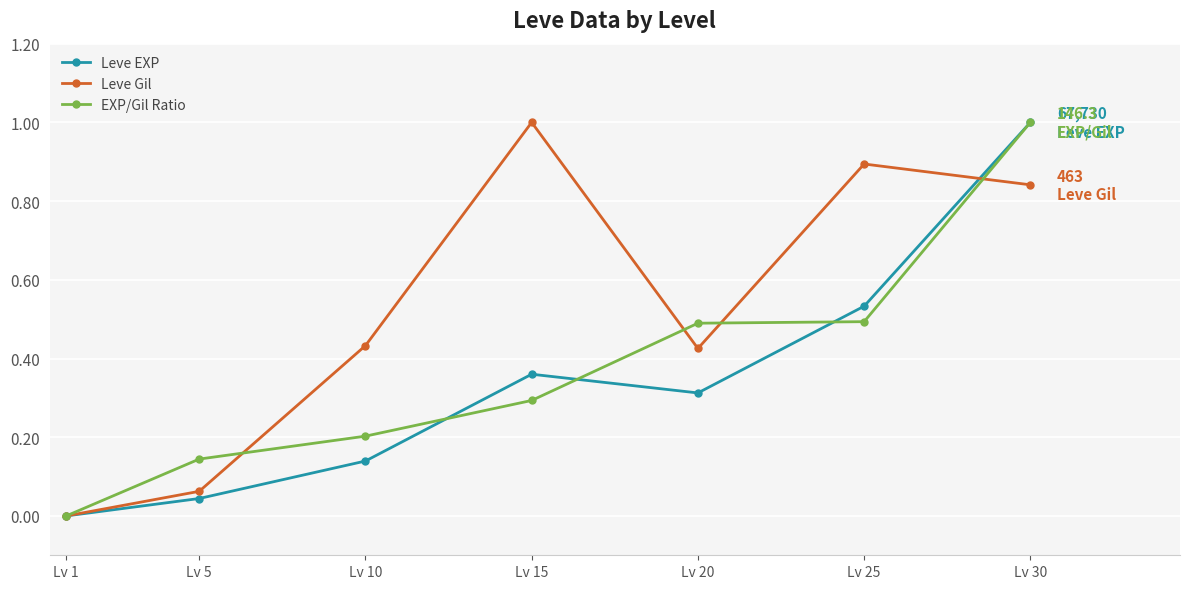

Rank the series at Lv 20 from highest to lowest value.

EXP/Gil Ratio, Leve Gil, Leve EXP